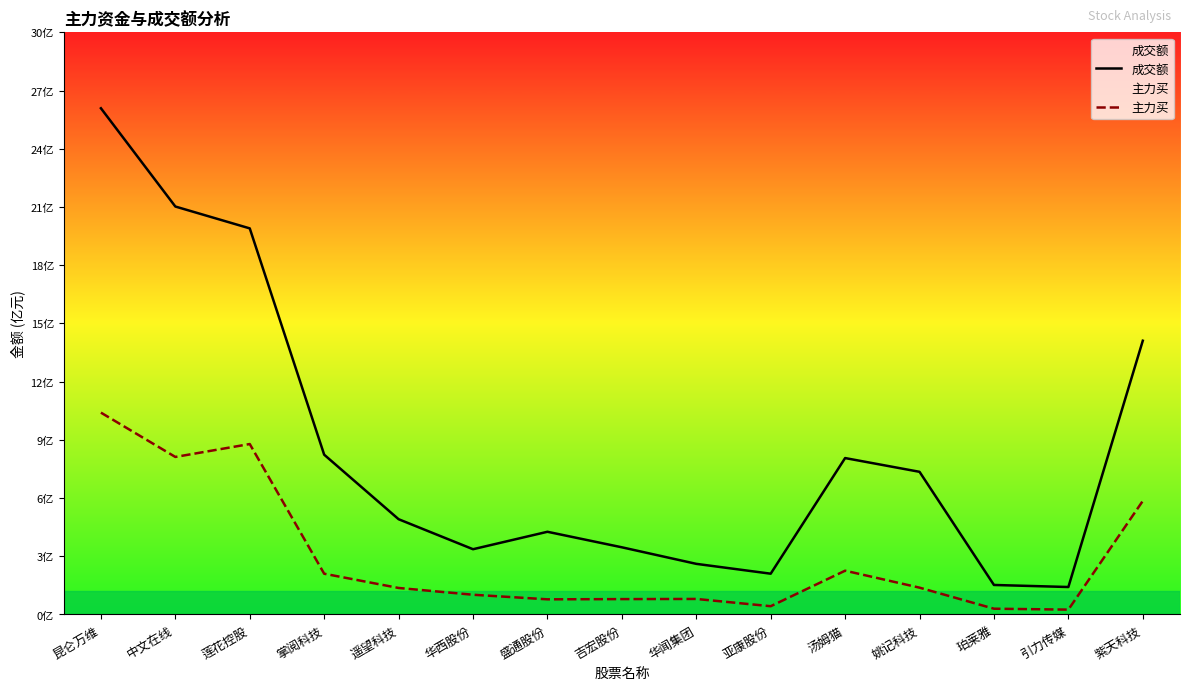

True or false: 主力买 and 成交额 cross at least once.

False